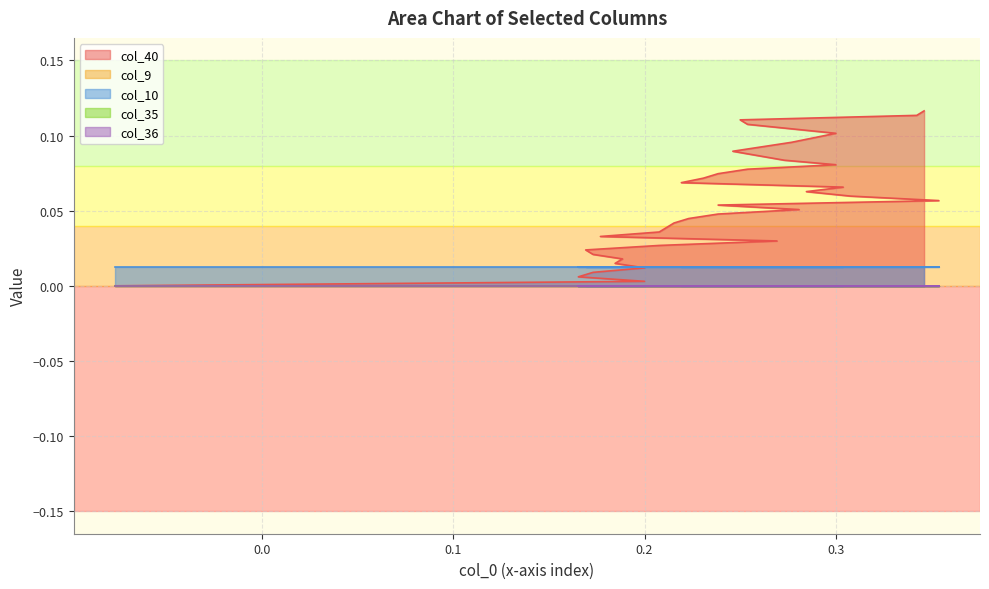

How many times do col_40 and col_10 cross each other?

1